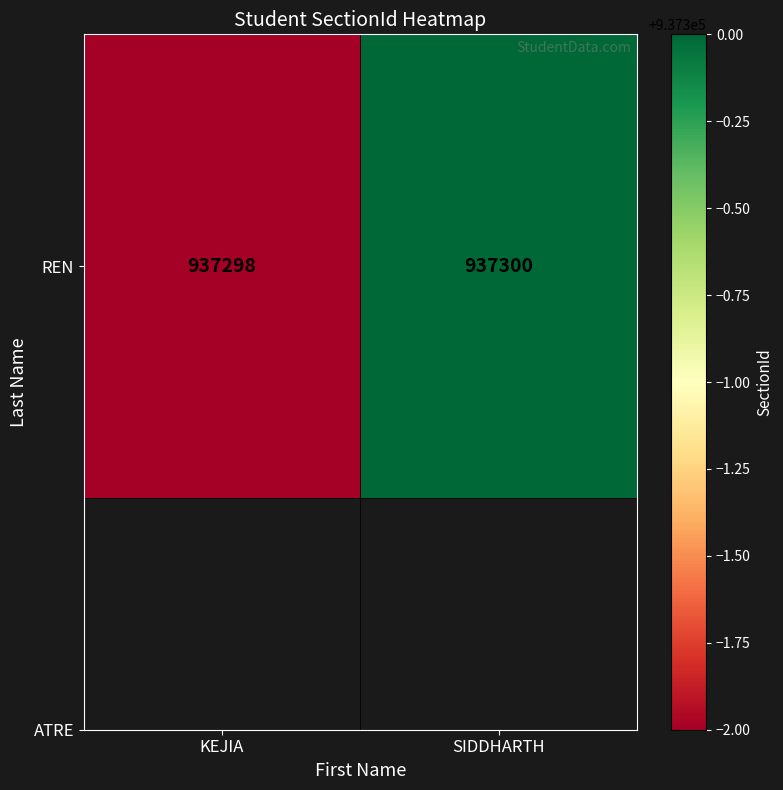

What is the change in value from KEJIA to SIDDHARTH?

+2